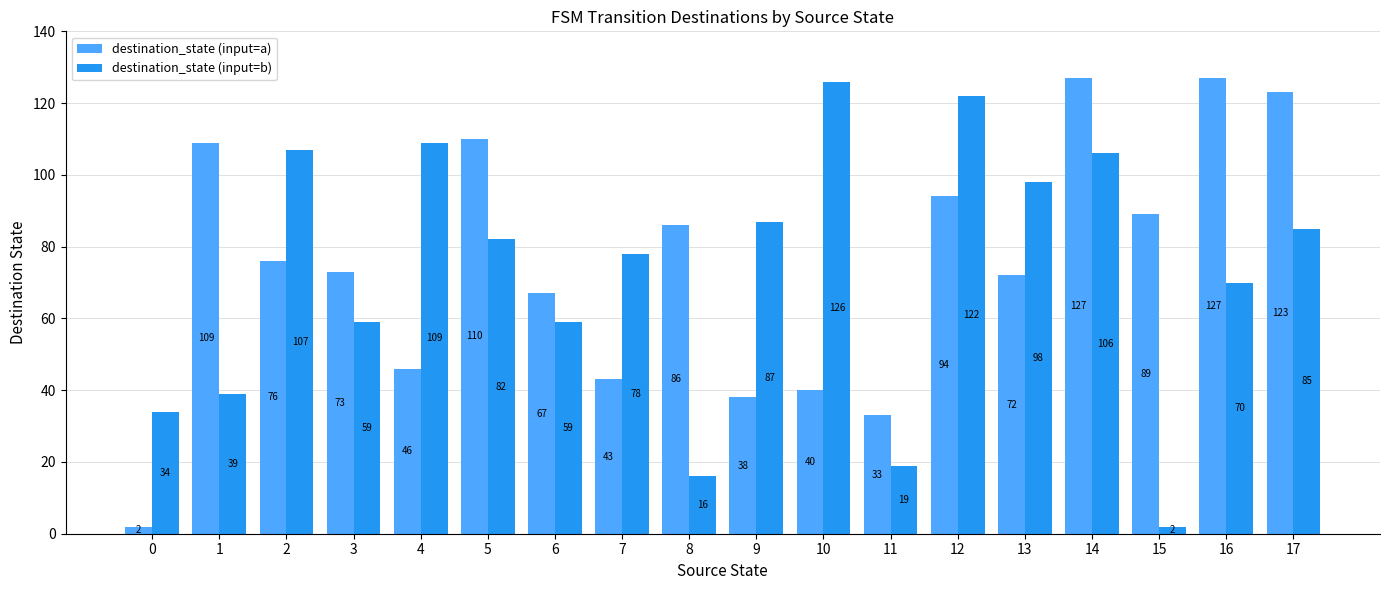

Reading left to right, list all the values displayed in this chart.

destination_state (input=a): 0=2	1=109	2=76	3=73	4=46	5=110	6=67	7=43	8=86	9=38	10=40	11=33	12=94	13=72	14=127	15=89	16=127	17=123
destination_state (input=b): 0=34	1=39	2=107	3=59	4=109	5=82	6=59	7=78	8=16	9=87	10=126	11=19	12=122	13=98	14=106	15=2	16=70	17=85